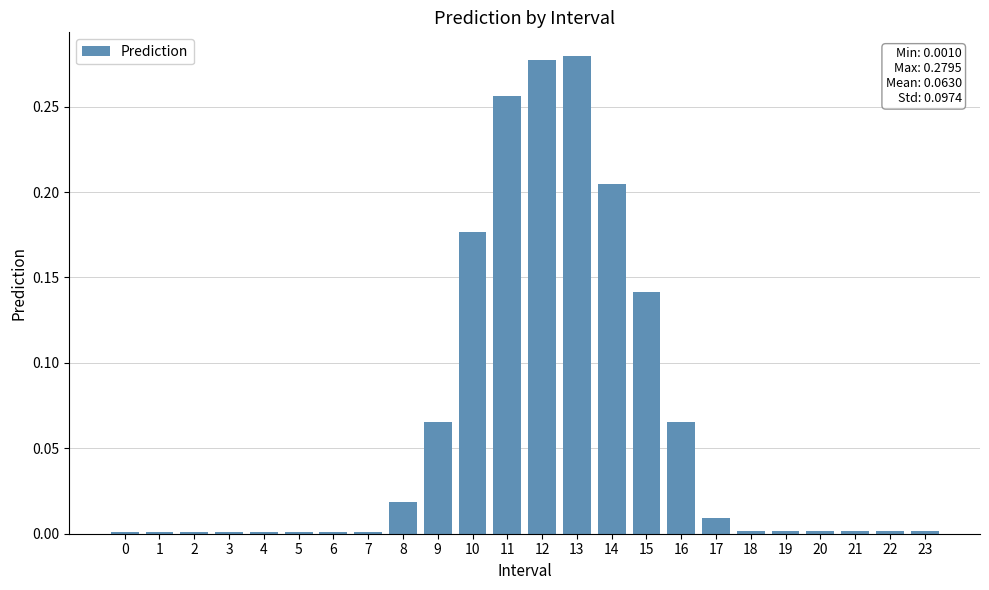

The value at 4 is 0.0. True or false?

True